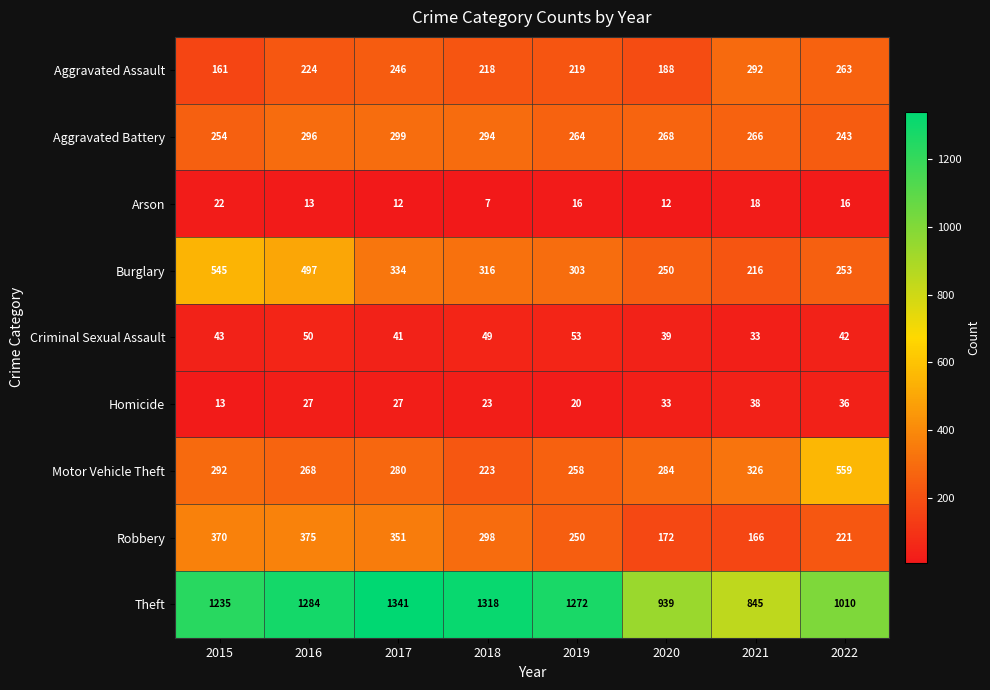

The value of Aggravated Assault at 2015 is 161. True or false?

True